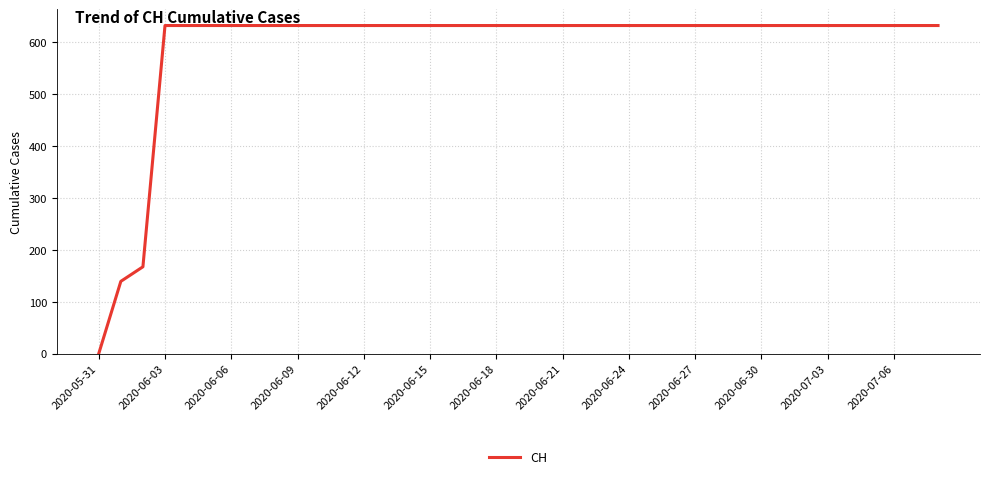

What is the greatest value displayed?

631